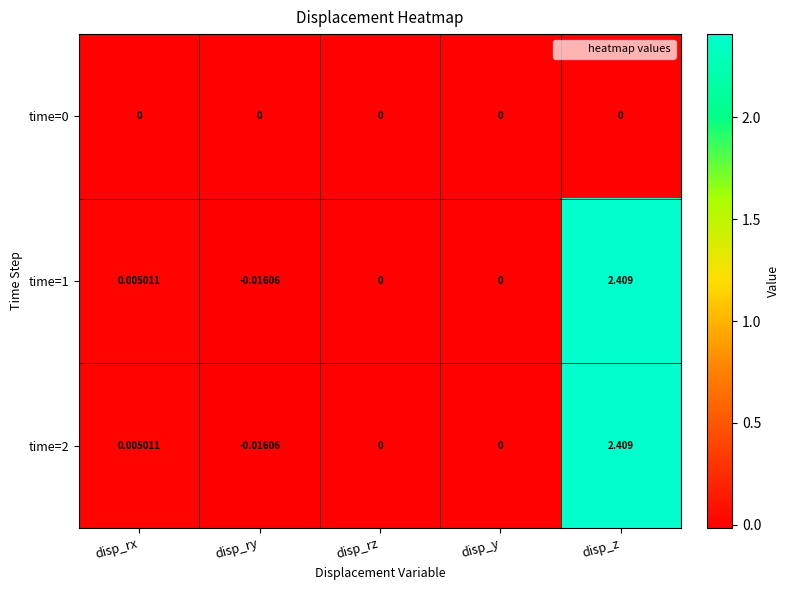

At which category is the sum across all series the highest?

disp_z